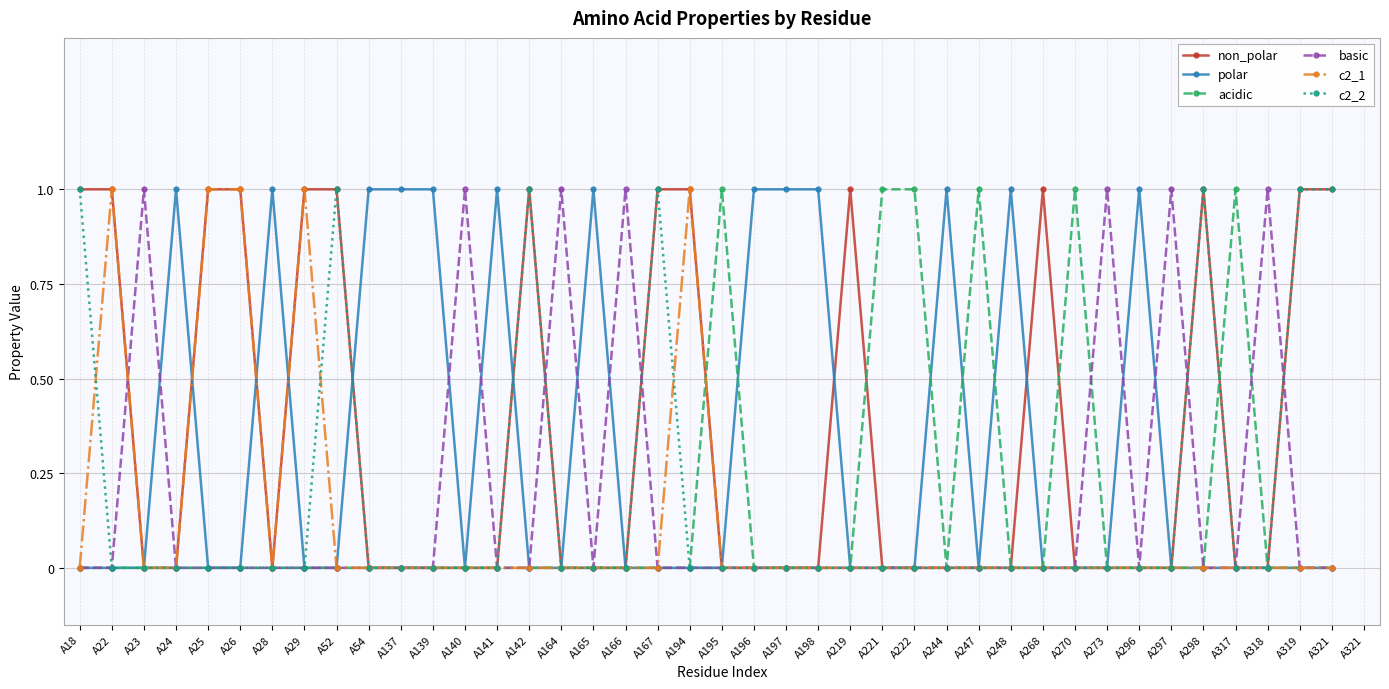

What is the maximum value for non_polar?

1